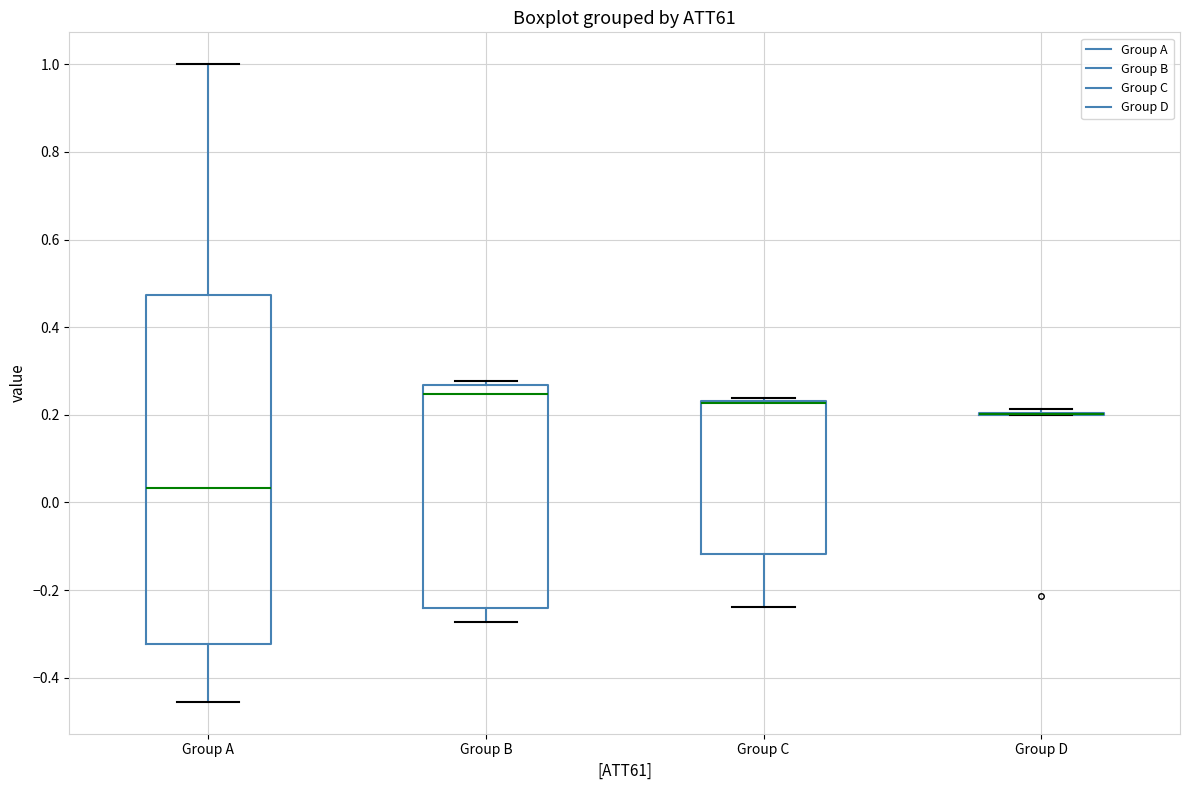

Where does the median line of the box for Group A sit on the y-axis? The values are not printed on the chart, so give them approximately, as read against the axis.

0.04